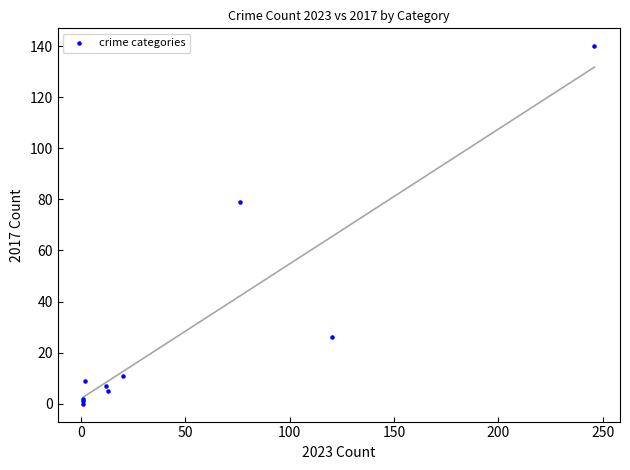

What Y value in the scatter plot is closest to 70?

79